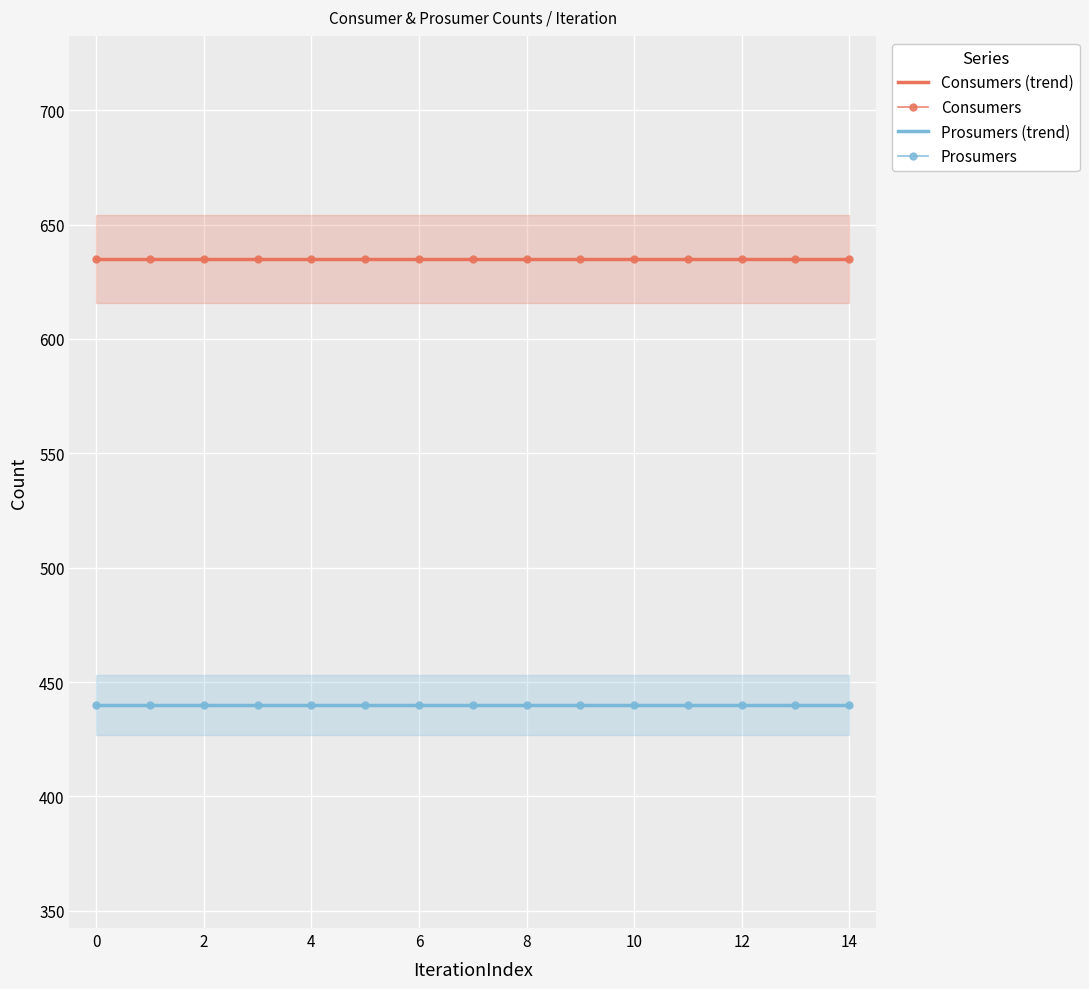

What is the difference between the highest and lowest values at 2?

195